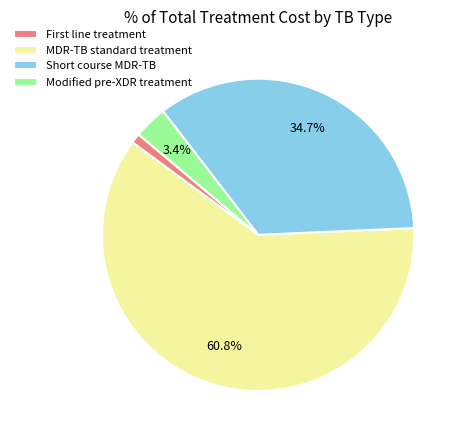

True or false: Short course MDR-TB accounts for 21% of the total.

False